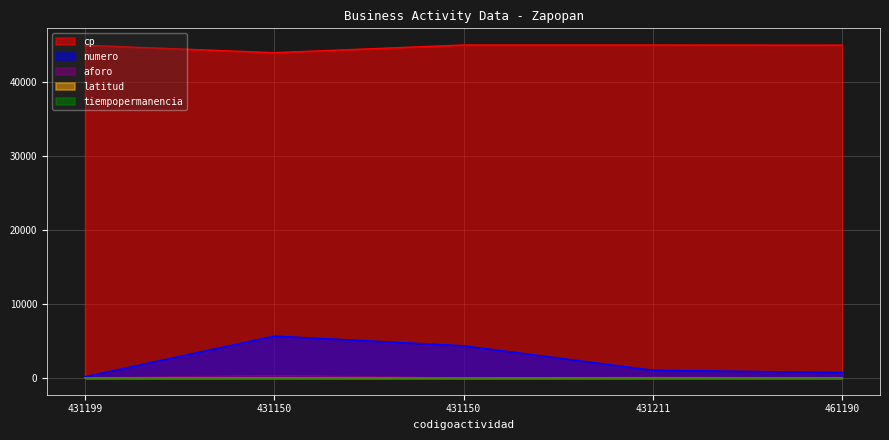

What is the label of the 2nd point from the left?

431150